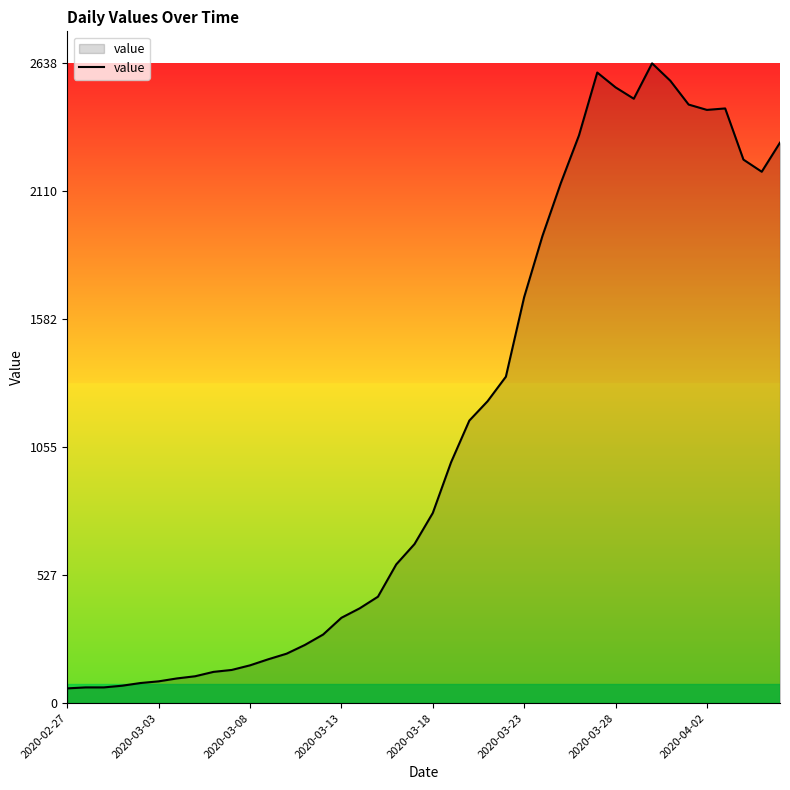

What is the maximum value shown in the chart?

2638